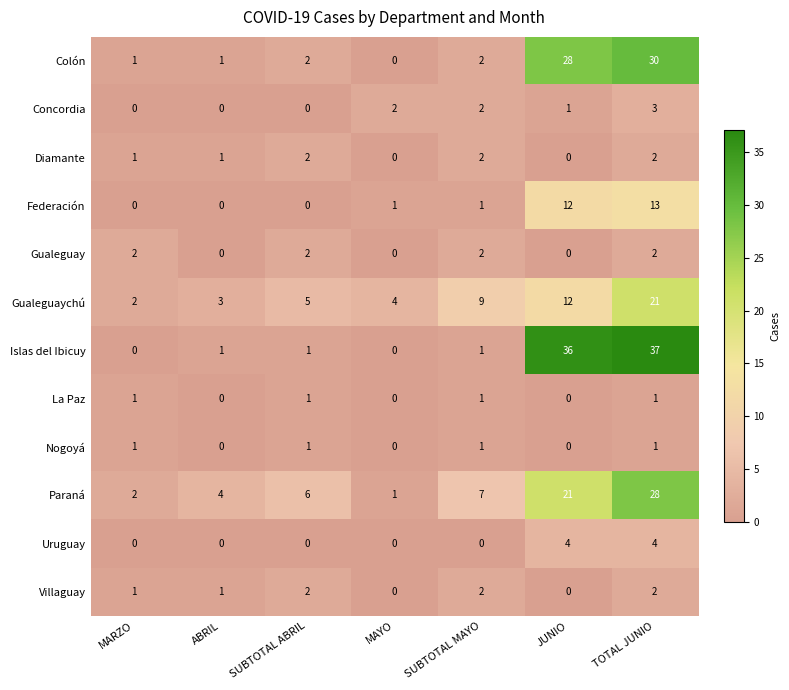

Where is Concordia nearest to the value 1?

JUNIO